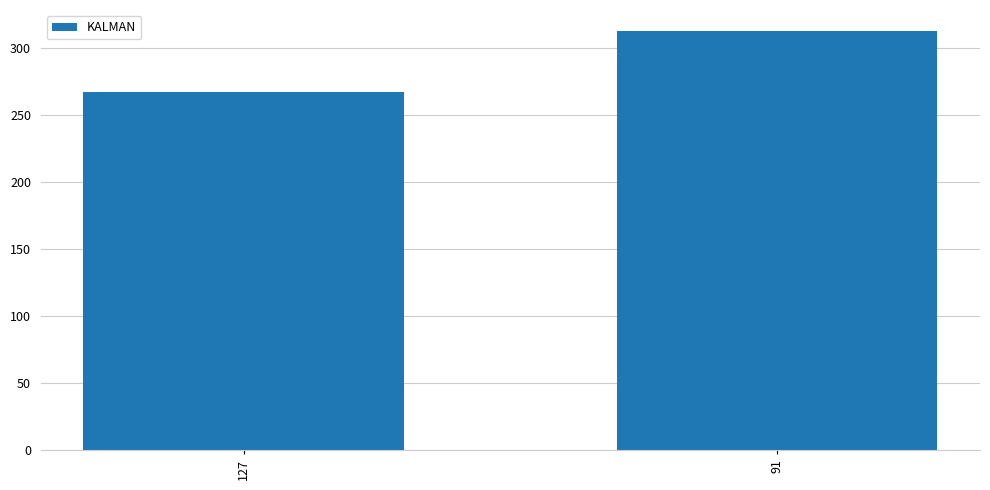

Between 127 and 91, which is larger?

91